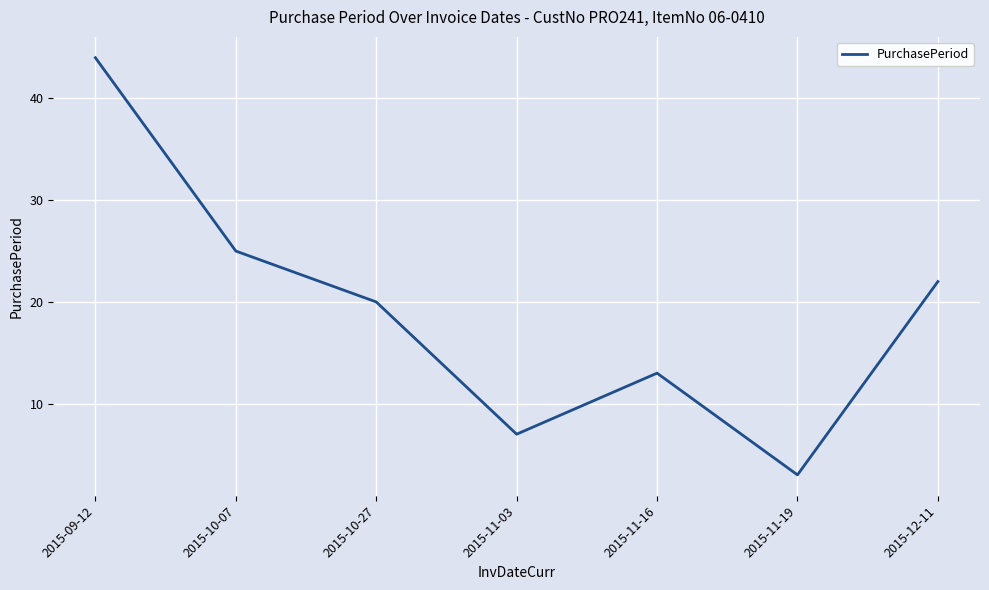

Where does the data first go above 20?

2015-09-12